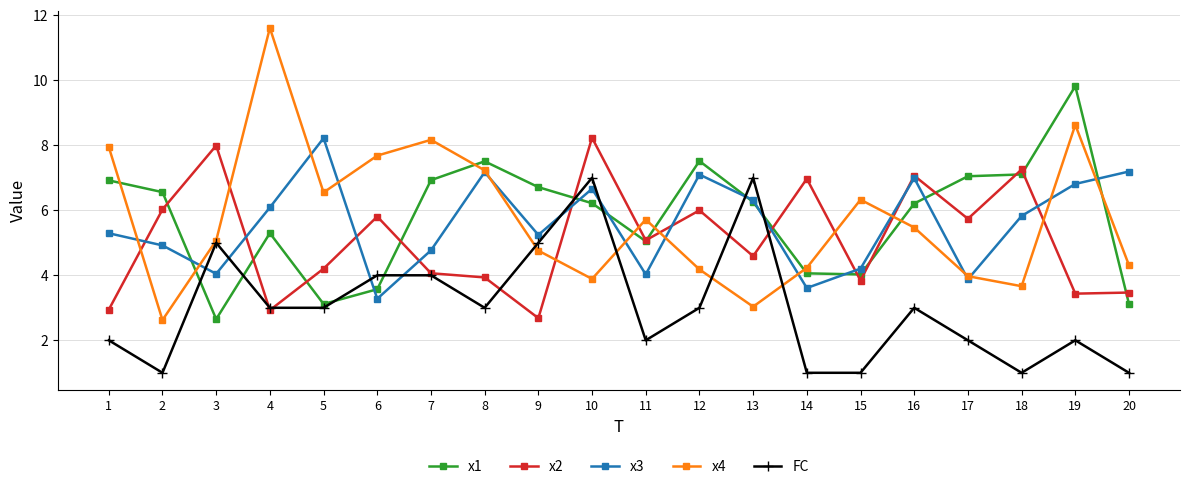

True or false: x4 and x2 cross at least once.

True